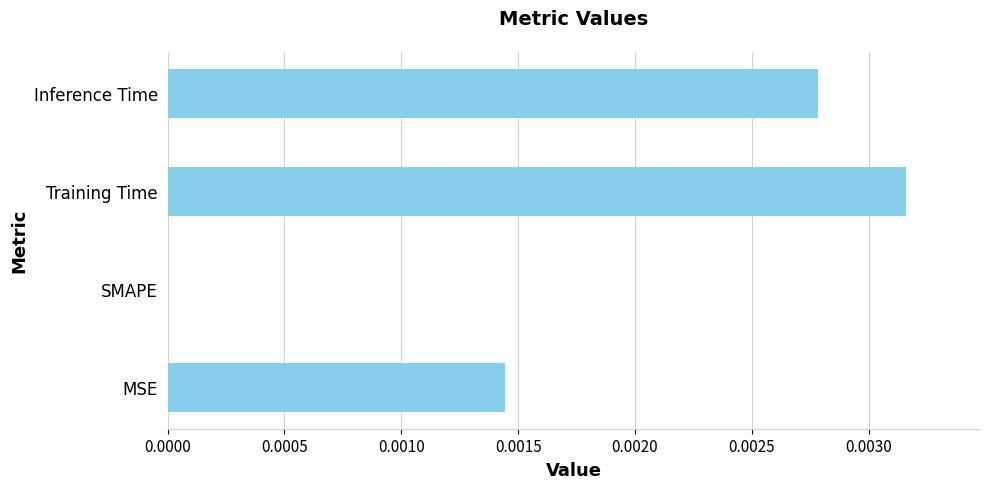

Are the bars horizontal?

Yes